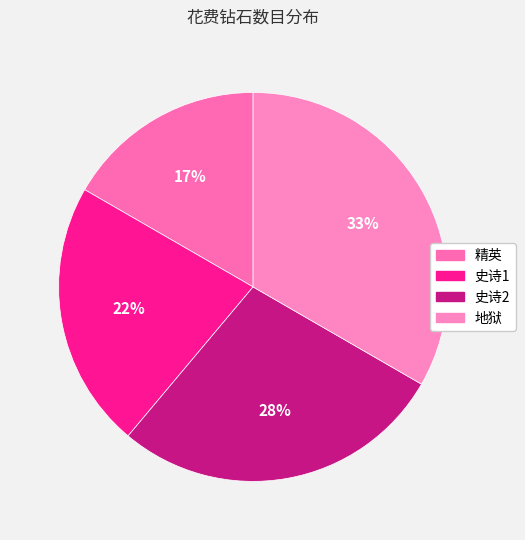

Rank the categories by value from lowest to highest.

精英, 史诗1, 史诗2, 地狱